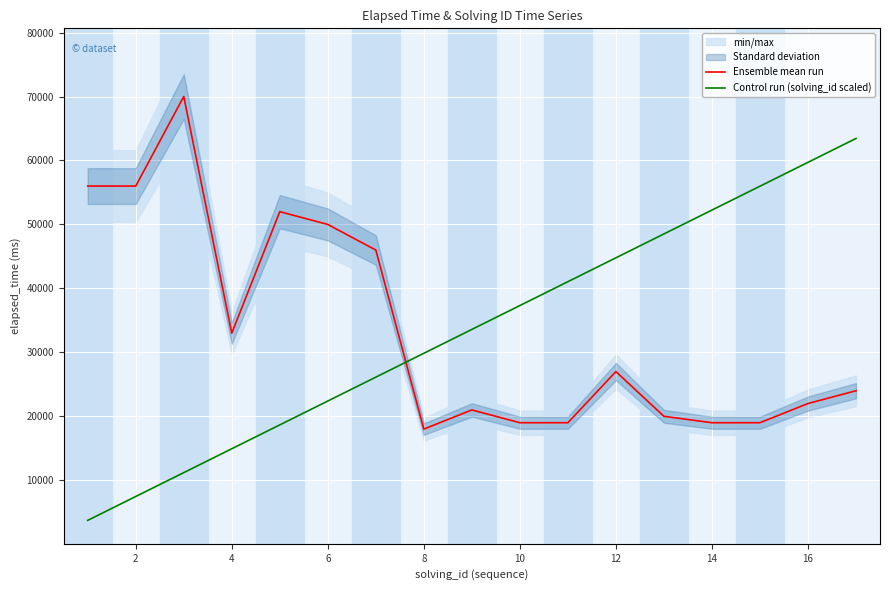

Reading left to right, list all the values displayed in this chart.

Ensemble mean run: 56000.0	56000.0	70000.0	33000.0	52000.0	50000.0	46000.0	18000.0	21000.0	19000.0	19000.0	27000.0	20000.0	19000.0	19000.0	22000.0	24000.0
Control run (solving_id scaled): 3732.0	7464.1	11196.1	14928.1	18660.1	22392.2	26124.2	29856.2	33588.2	37320.3	41052.3	44784.3	48516.3	52248.4	55980.4	59712.4	63444.4